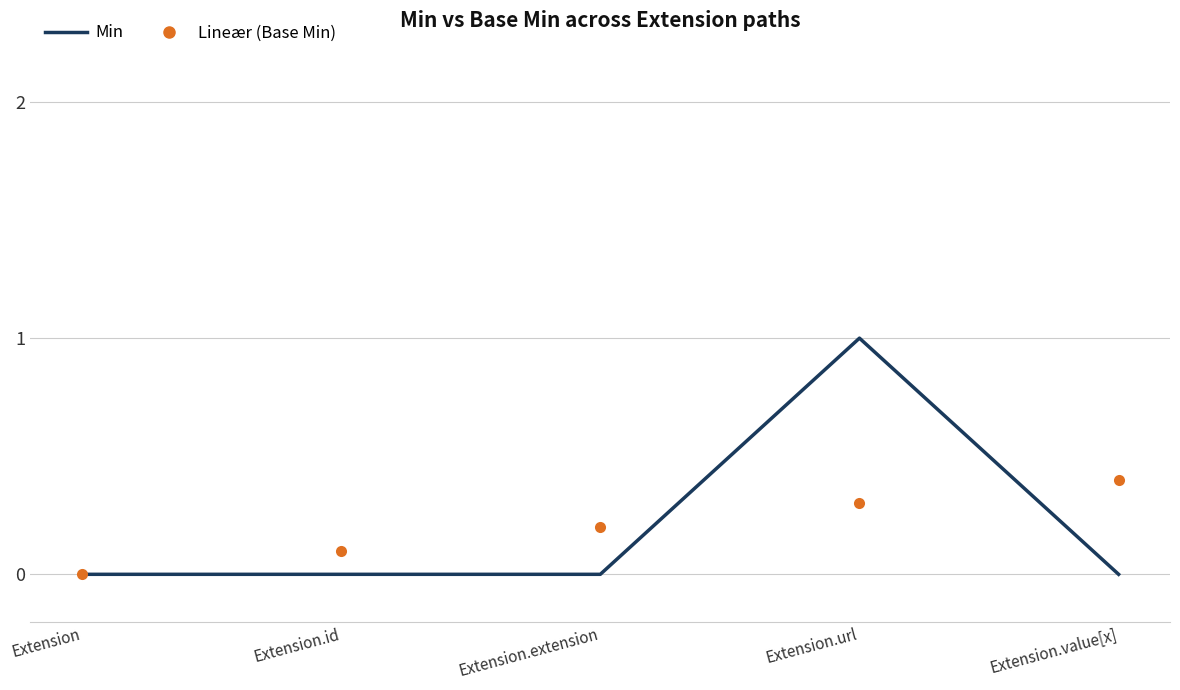

The value of Min at Extension is -0.5. True or false?

False